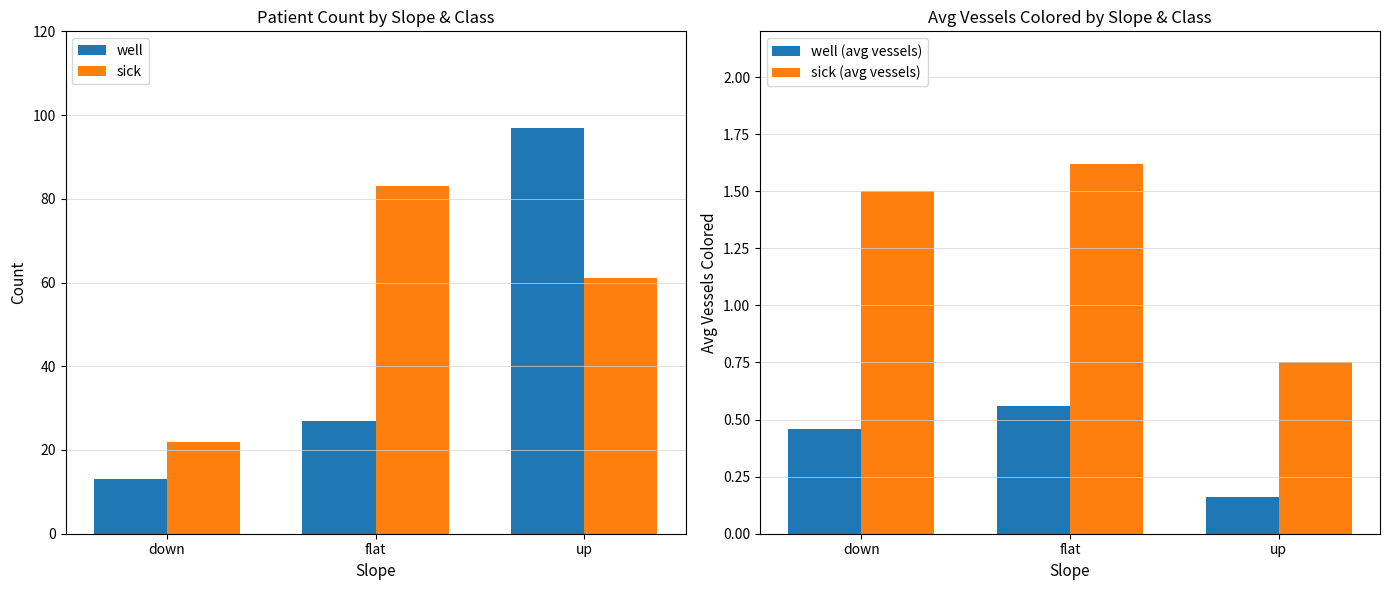

At which label is well closest to 55?

flat